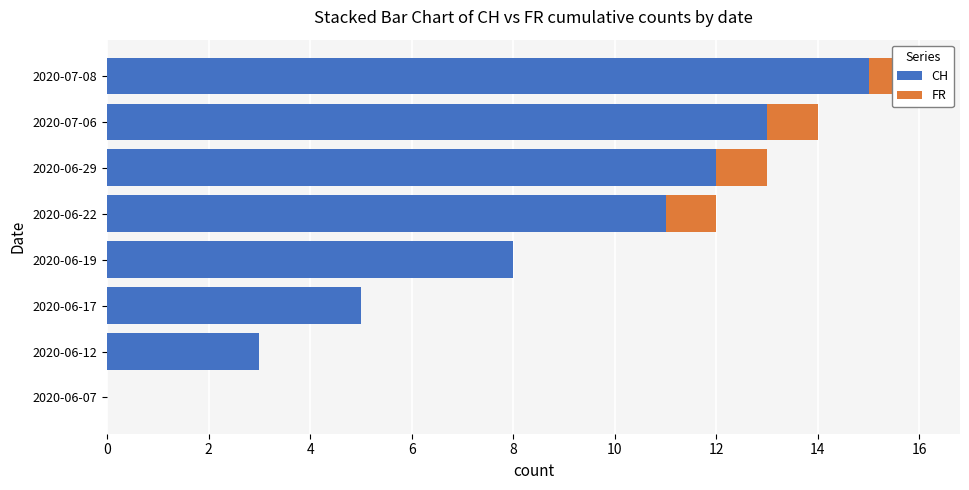

The value of CH at 2020-06-29 is 18. True or false?

False